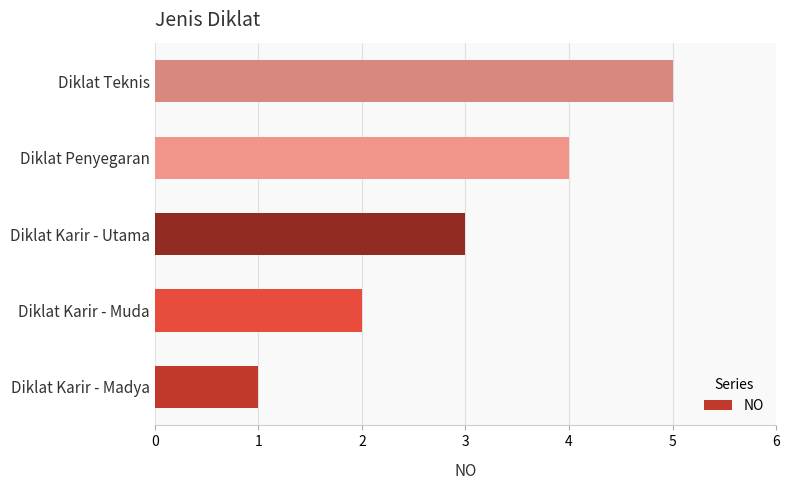

The chart shows a value of 5 at Diklat Teknis. True or false?

True